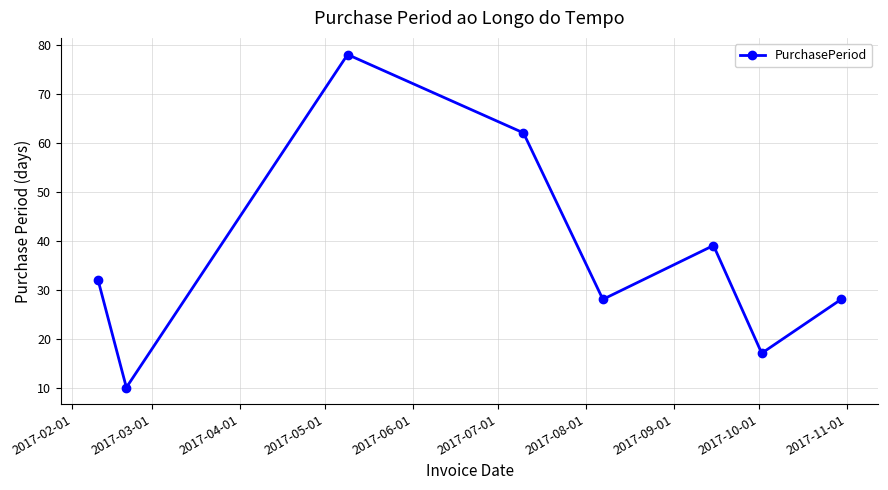

True or false: the data has more than 2 interior local peaks.

False